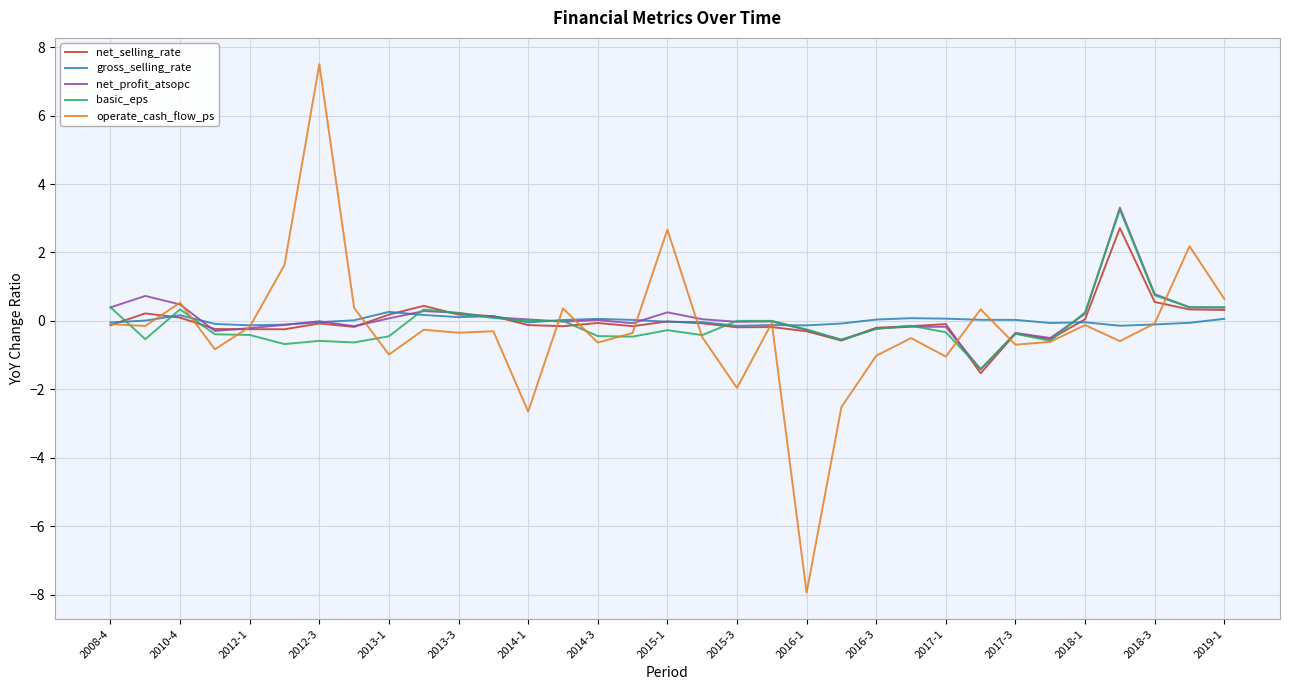

What is the maximum value shown in the chart?

7.5